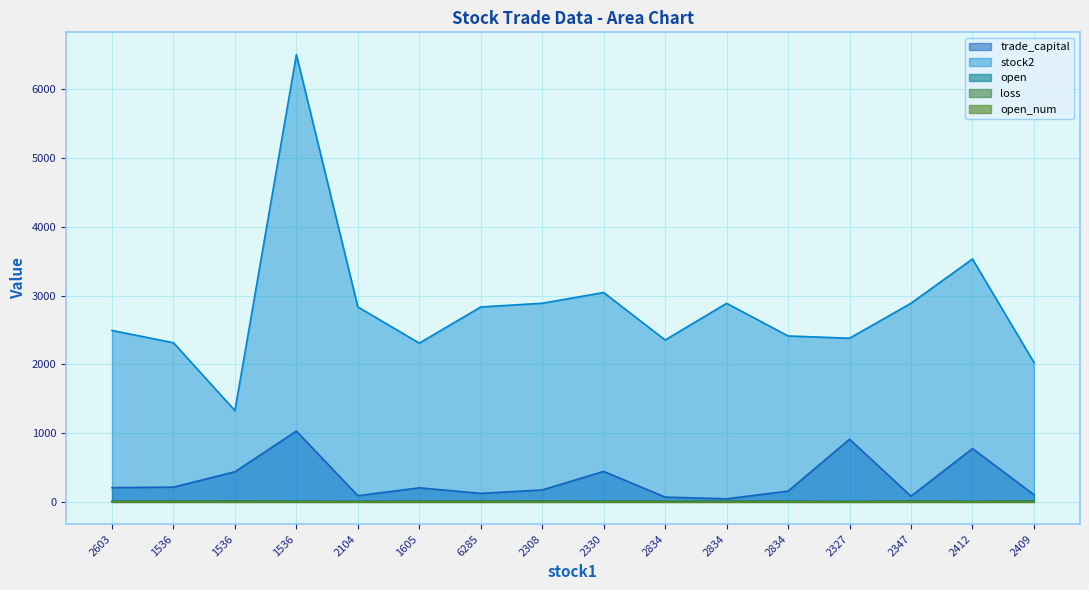

True or false: stock2 has a value of 1333.0 at 2308.

False